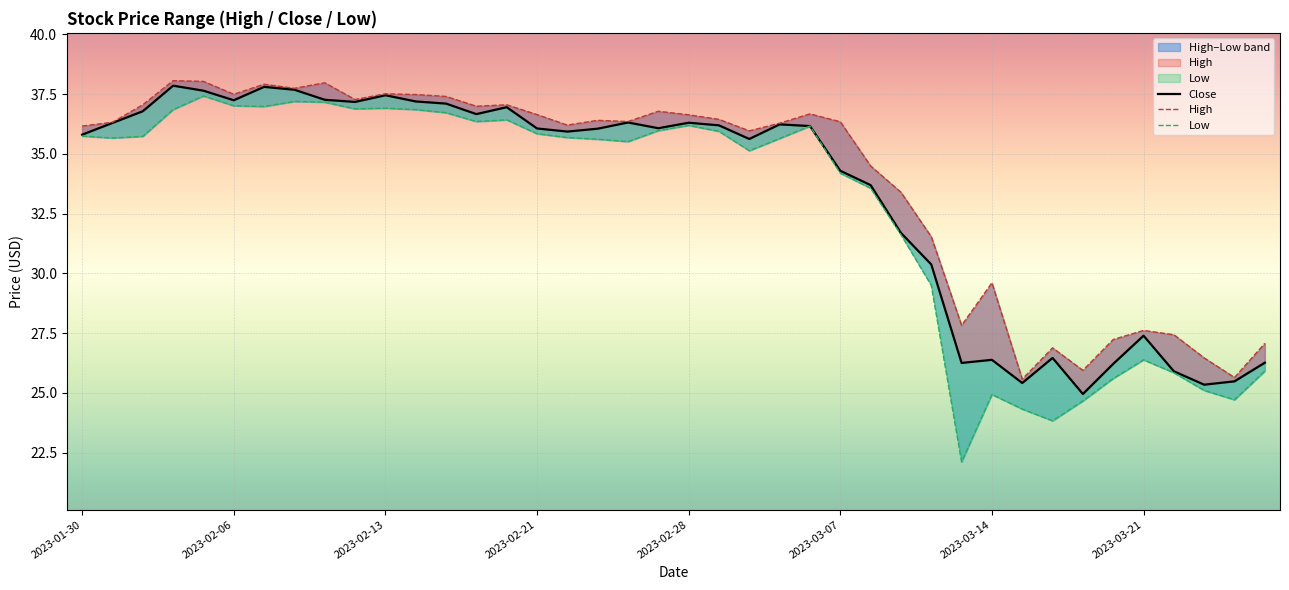

Between 2023-03-03 and 2023-02-15, which is larger?

2023-02-15